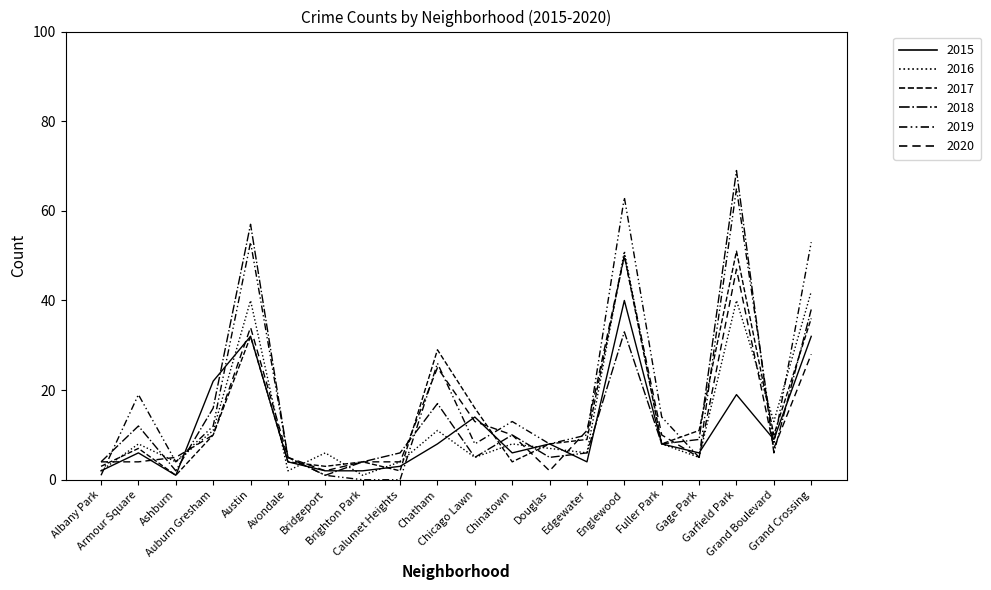

Does the chart have visible grid lines?

No